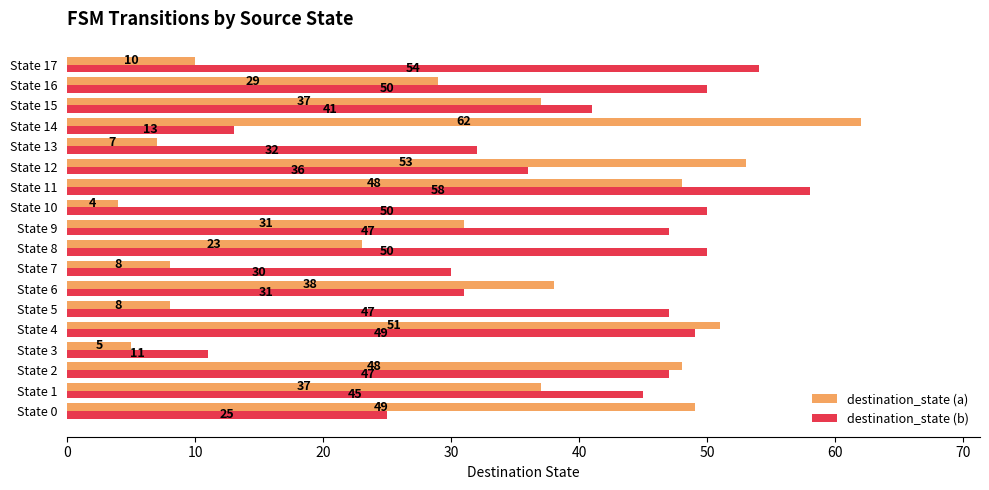

What is the difference between the maximum and minimum values in the destination_state (b) series?

47